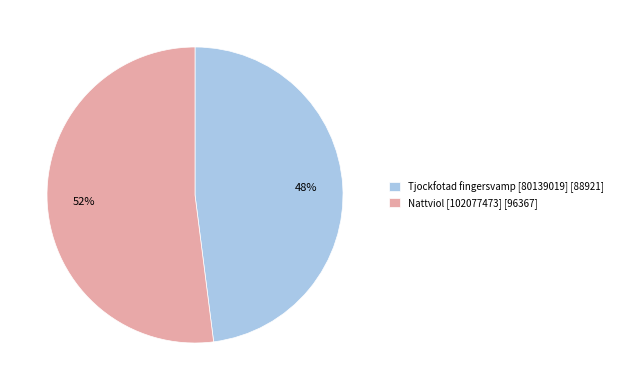

Is the sum of Tjockfotad fingersvamp [80139019] [88921] and Nattviol [102077473] [96367] greater than half?

Yes